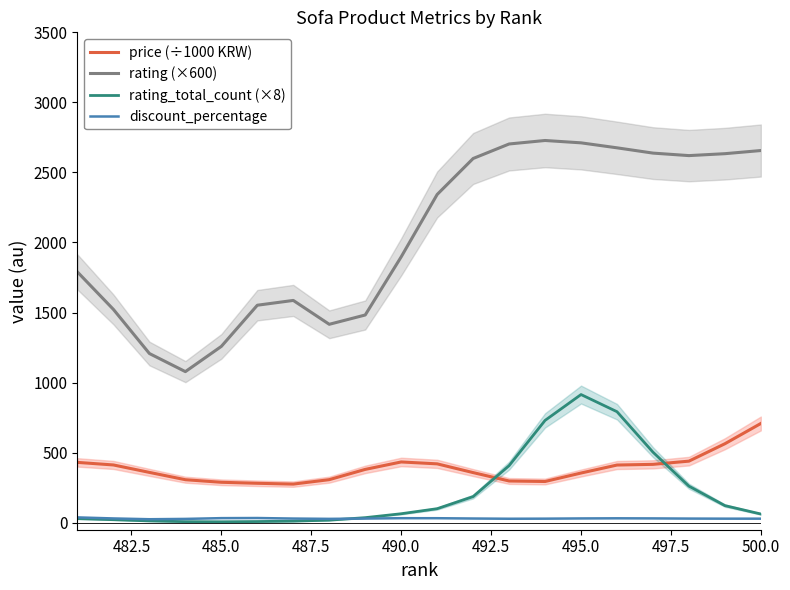

True or false: rating (×600) and rating_total_count (×8) cross at least once.

False